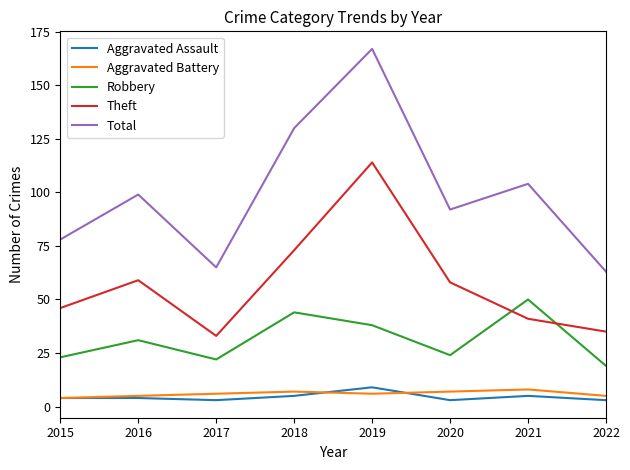

Is the value of Aggravated Assault at 2018 greater than the value of Theft at 2016?

No